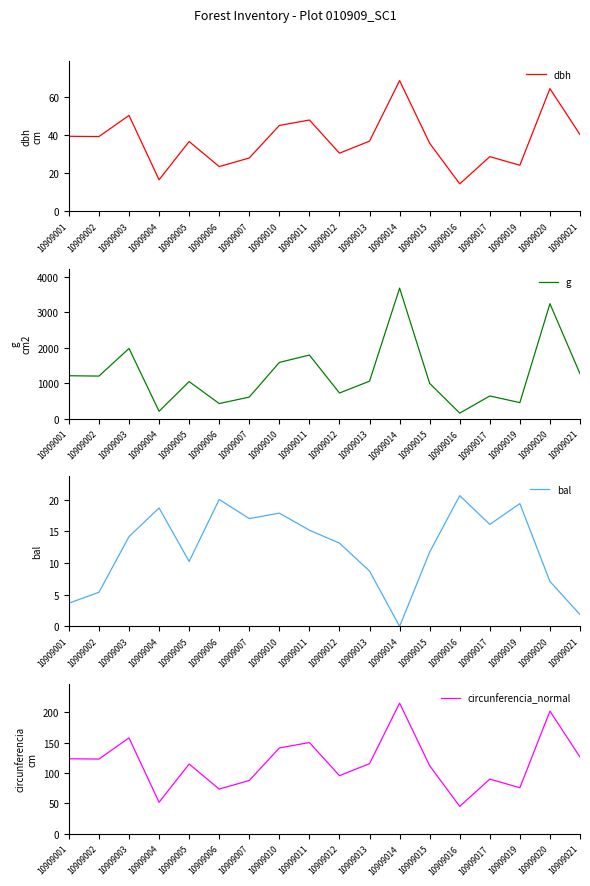

Is it true that bal equals 29.6 at 10909006?

False